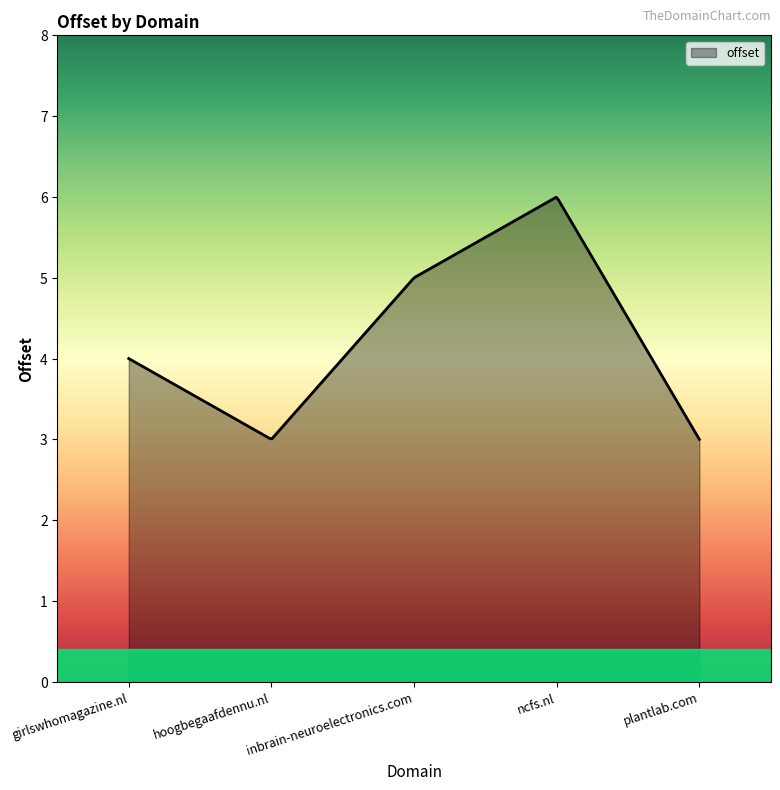

Does the chart have visible grid lines?

No